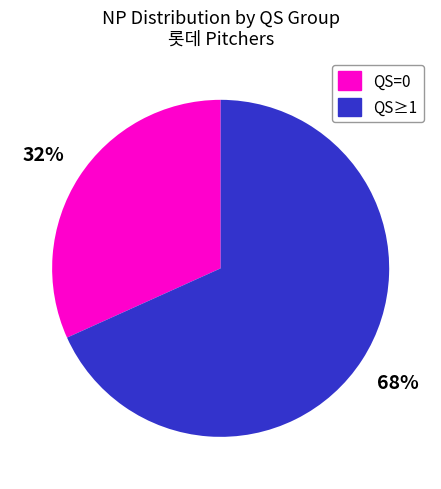

Which has a higher value, QS=0 or QS≥1?

QS≥1